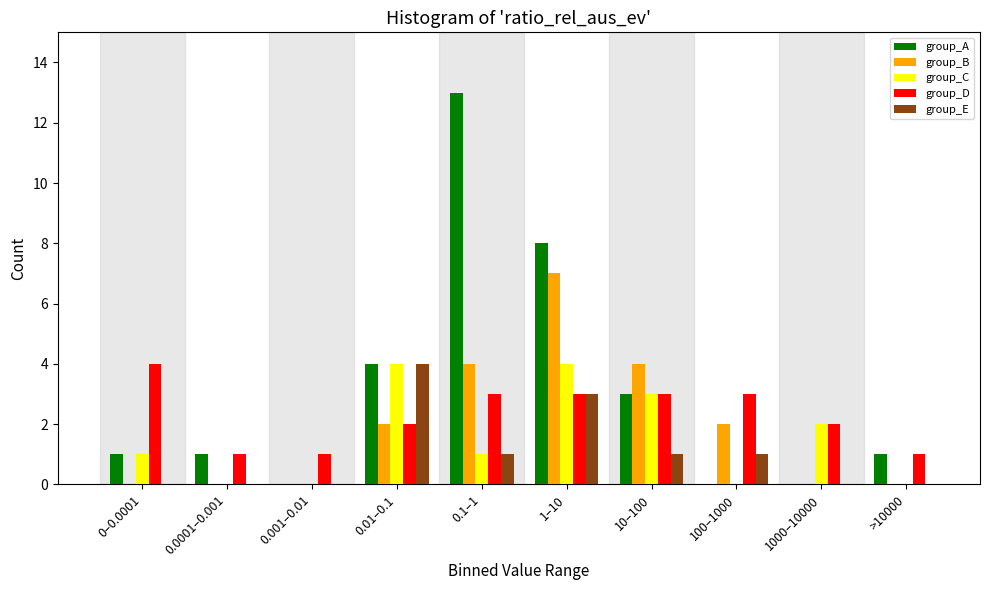

Is the value of group_E at 0–0.0001 greater than the value of group_C at 0.01–0.1?

No